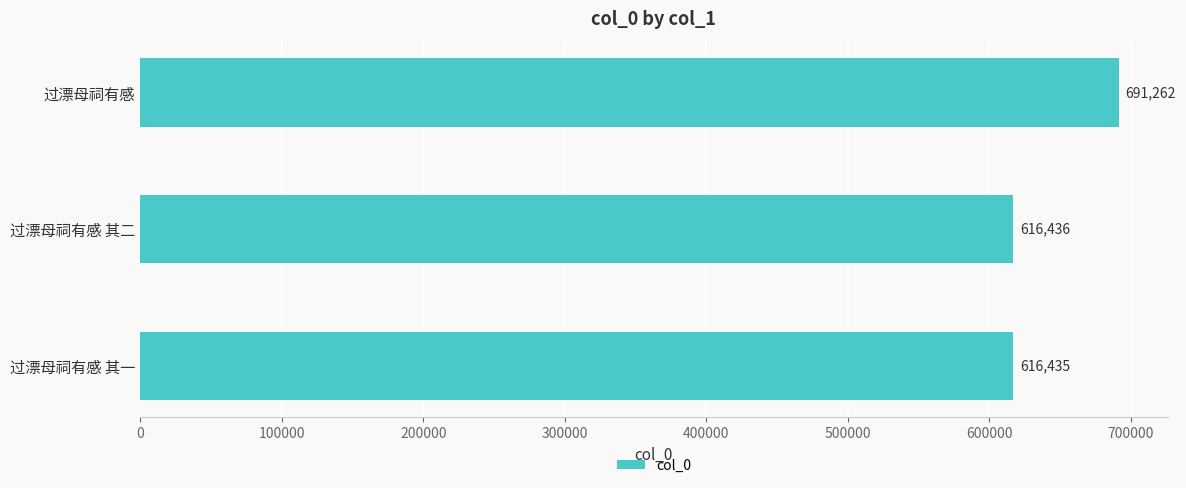

What is the difference between the maximum and minimum values?

74827